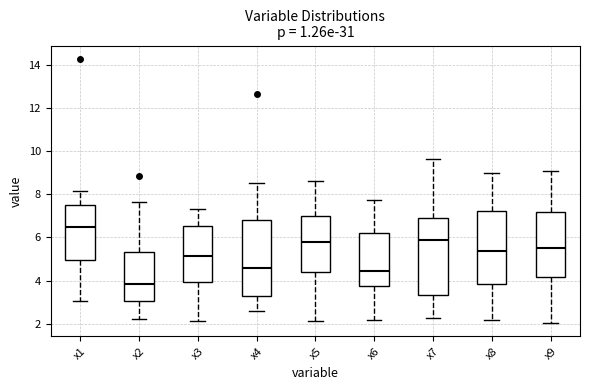

Reading left to right, read every box against the y-axis: the position of its median line, the range the box covers, and the ends of its whiskers. The values are not printed on the chart, so give them approximately, as read against the axis.

x1: median 6.4, box 5.0 to 7.4, whiskers 3.0 to 8.2
x2: median 3.8, box 3.0 to 5.4, whiskers 2.2 to 7.6
x3: median 5.2, box 4.0 to 6.6, whiskers 2.2 to 7.4
x4: median 4.6, box 3.2 to 6.8, whiskers 2.6 to 8.6
x5: median 5.8, box 4.4 to 7.0, whiskers 2.2 to 8.6
x6: median 4.4, box 3.8 to 6.2, whiskers 2.2 to 7.8
x7: median 6.0, box 3.4 to 7.0, whiskers 2.2 to 9.6
x8: median 5.4, box 3.8 to 7.2, whiskers 2.2 to 9.0
x9: median 5.4, box 4.2 to 7.2, whiskers 2.0 to 9.0